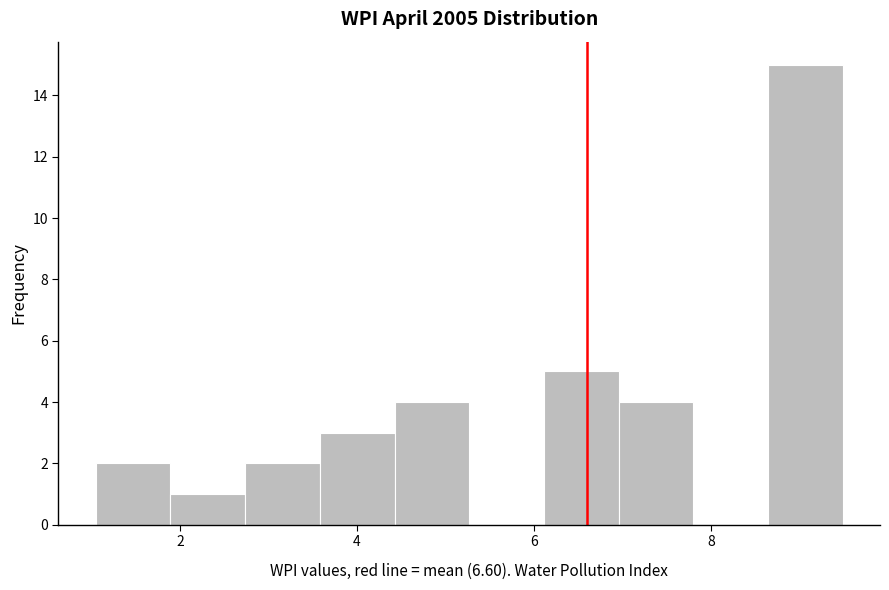

Reading left to right, transcribe this chart: for each bar, give the range it covers on the x-axis and its height. Neither the bar edges nor the heights are printed on the chart, so give them approximately, as read against the axes.

1.0 to 1.8: 2
1.8 to 2.8: 1
2.8 to 3.6: 2
3.6 to 4.4: 3
4.4 to 5.2: 4
5.2 to 6.2: 0
6.2 to 7.0: 5
7.0 to 7.8: 4
7.8 to 8.6: 0
8.6 to 9.4: 15